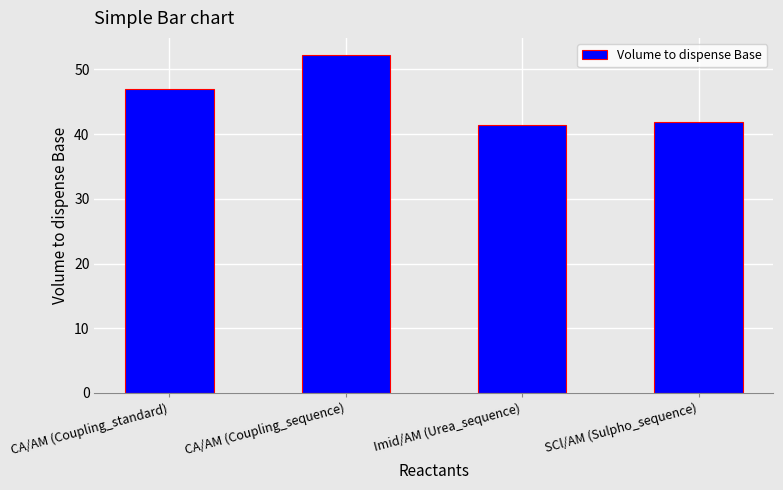

What is the difference between the second highest and minimum values?

5.6